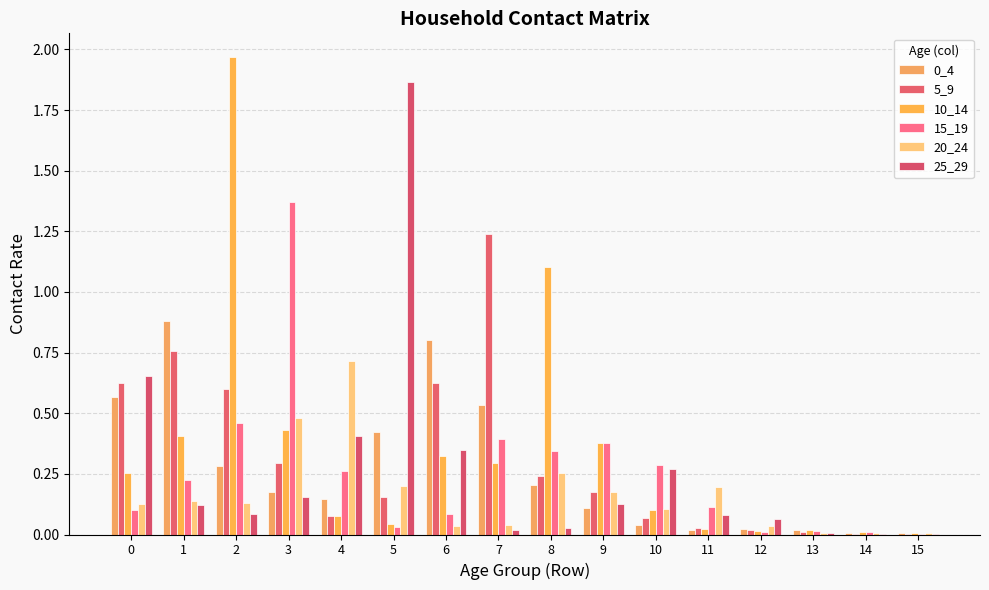

What is the total value across all series at 0?

2.3